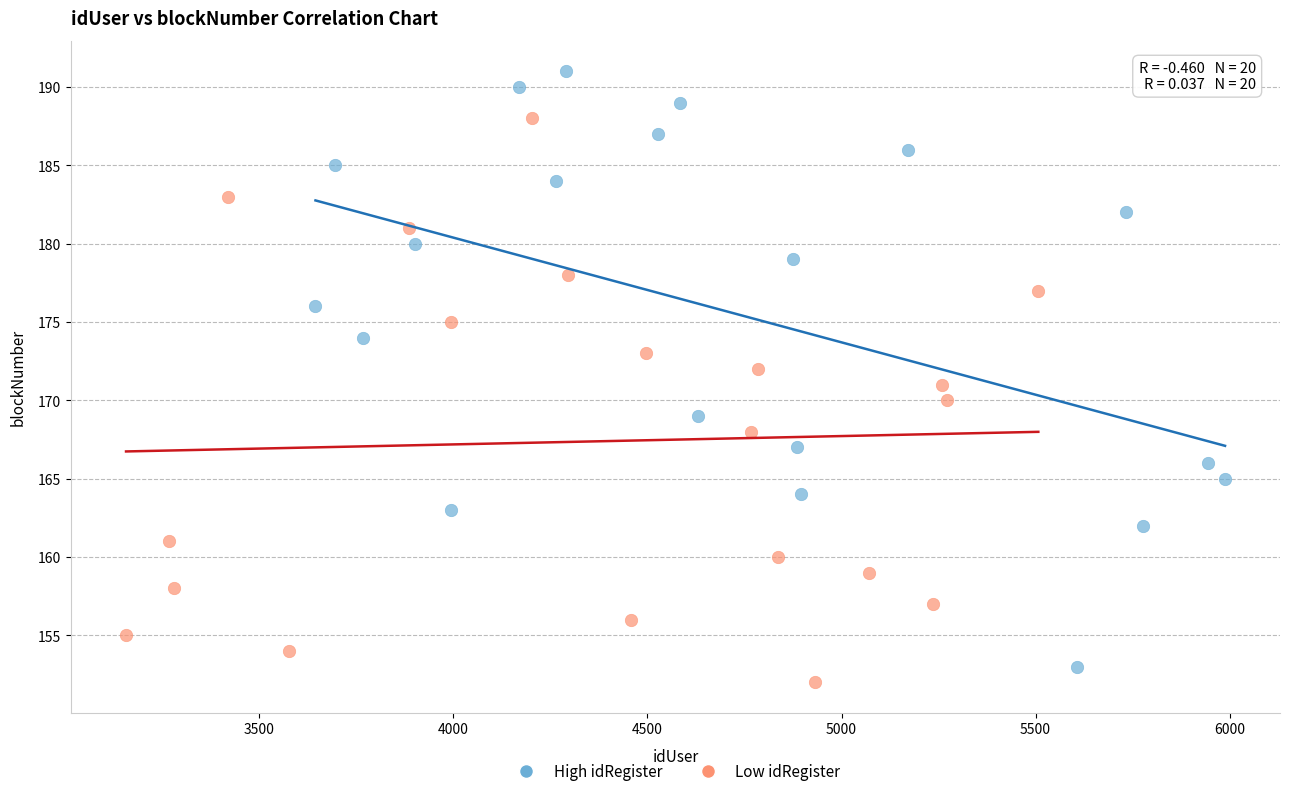

What are all the series names shown in the legend?

High idRegister, Low idRegister